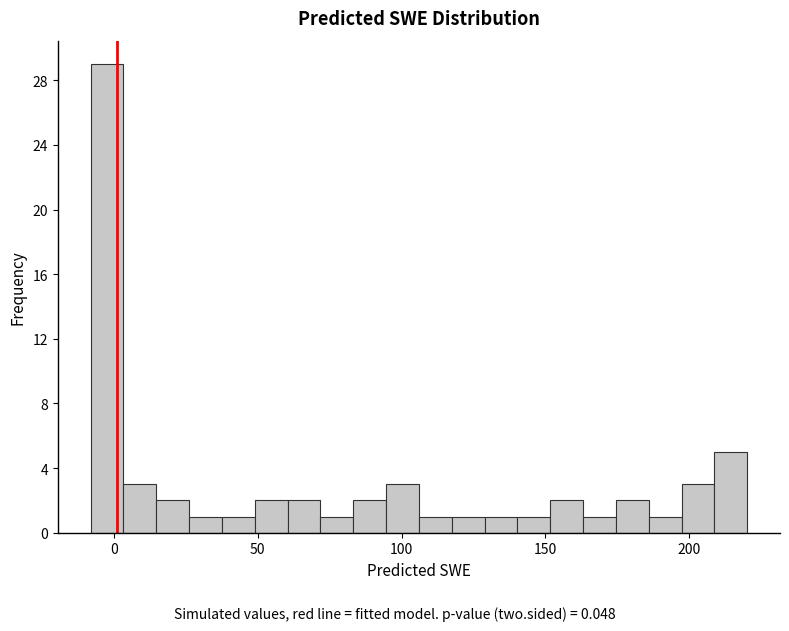

Around what value on the x-axis is the tallest bar? Give the approximate position of its centre, as read against the axis.

0